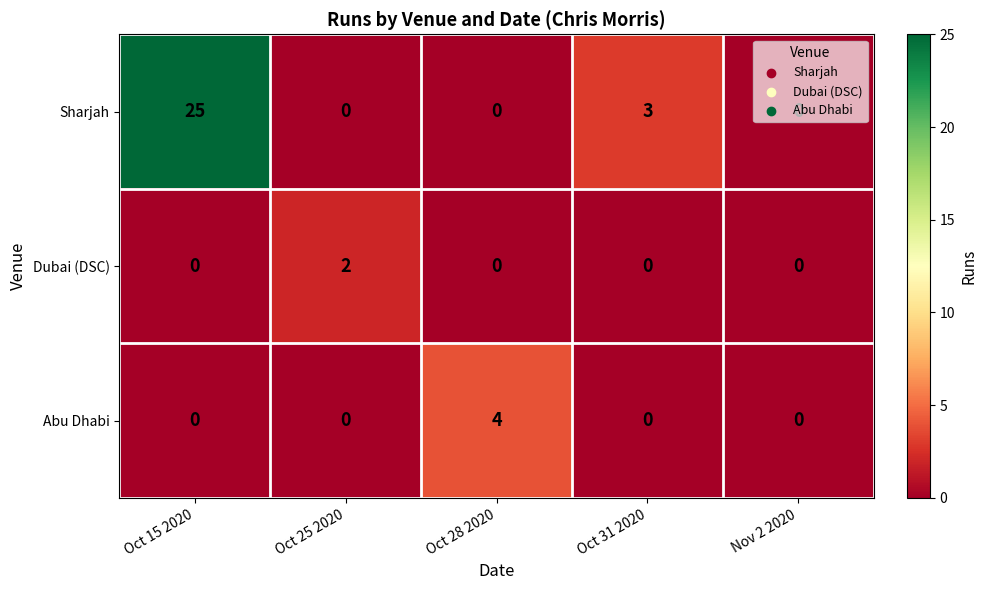

Is it true that Sharjah equals 5 at Oct 31 2020?

False